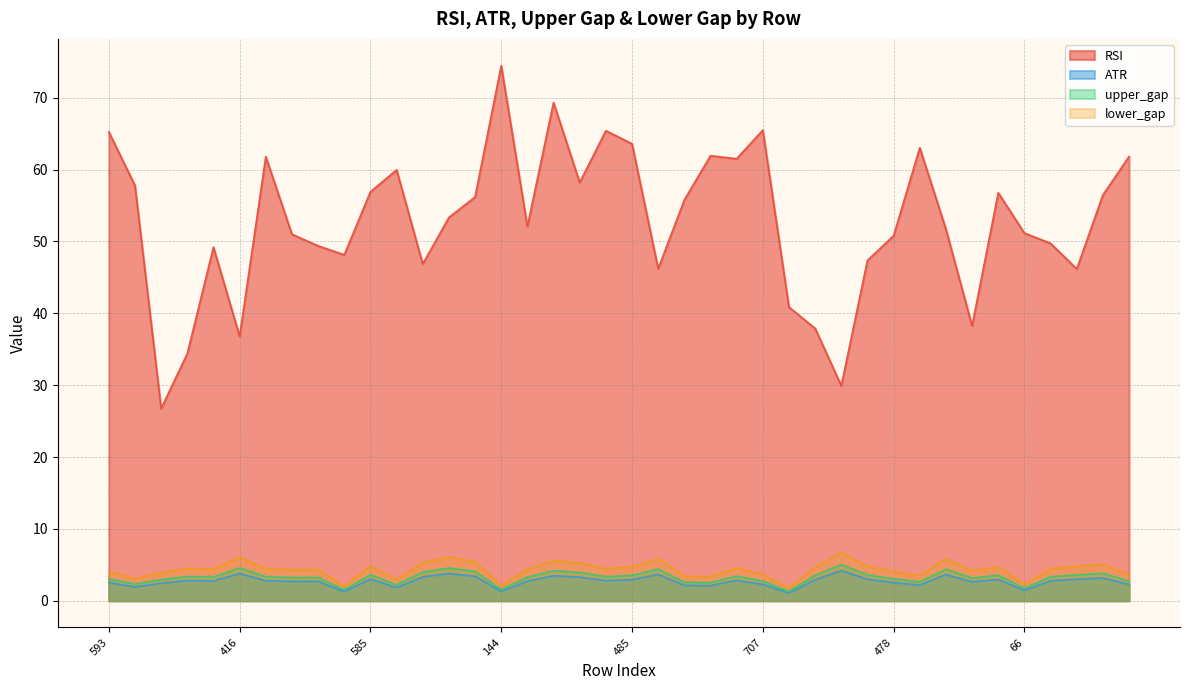

True or false: RSI and upper_gap cross at least once.

False